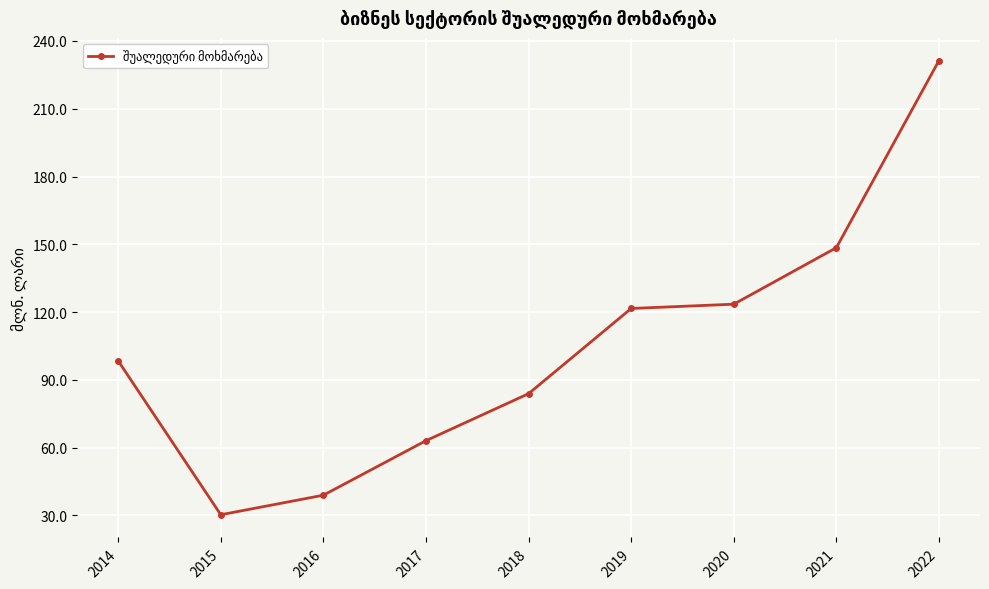

Reading left to right, transcribe all the data shown in this chart.

2014=98.4	2015=30.3	2016=39.0	2017=63.1	2018=83.9	2019=121.6	2020=123.5	2021=148.5	2022=231.3